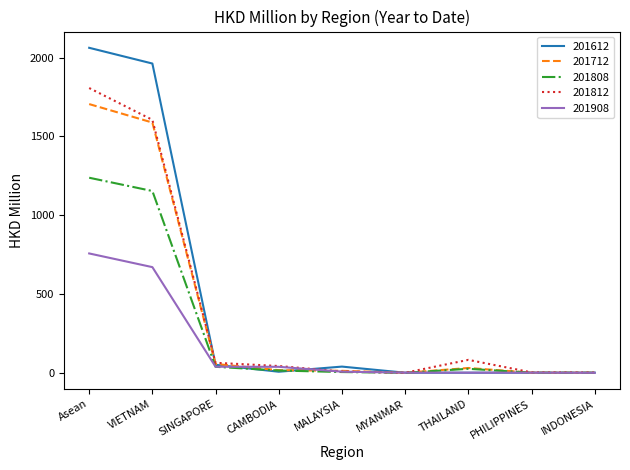

Which category has the highest value across all series?

Asean